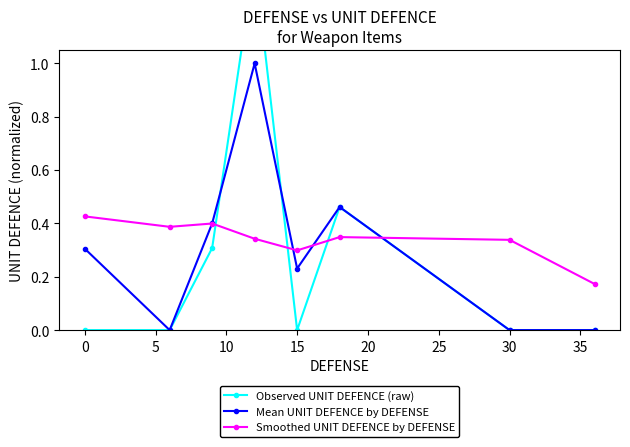

True or false: Smoothed UNIT DEFENCE by DEFENSE has a value of 0.4 at 5.

True